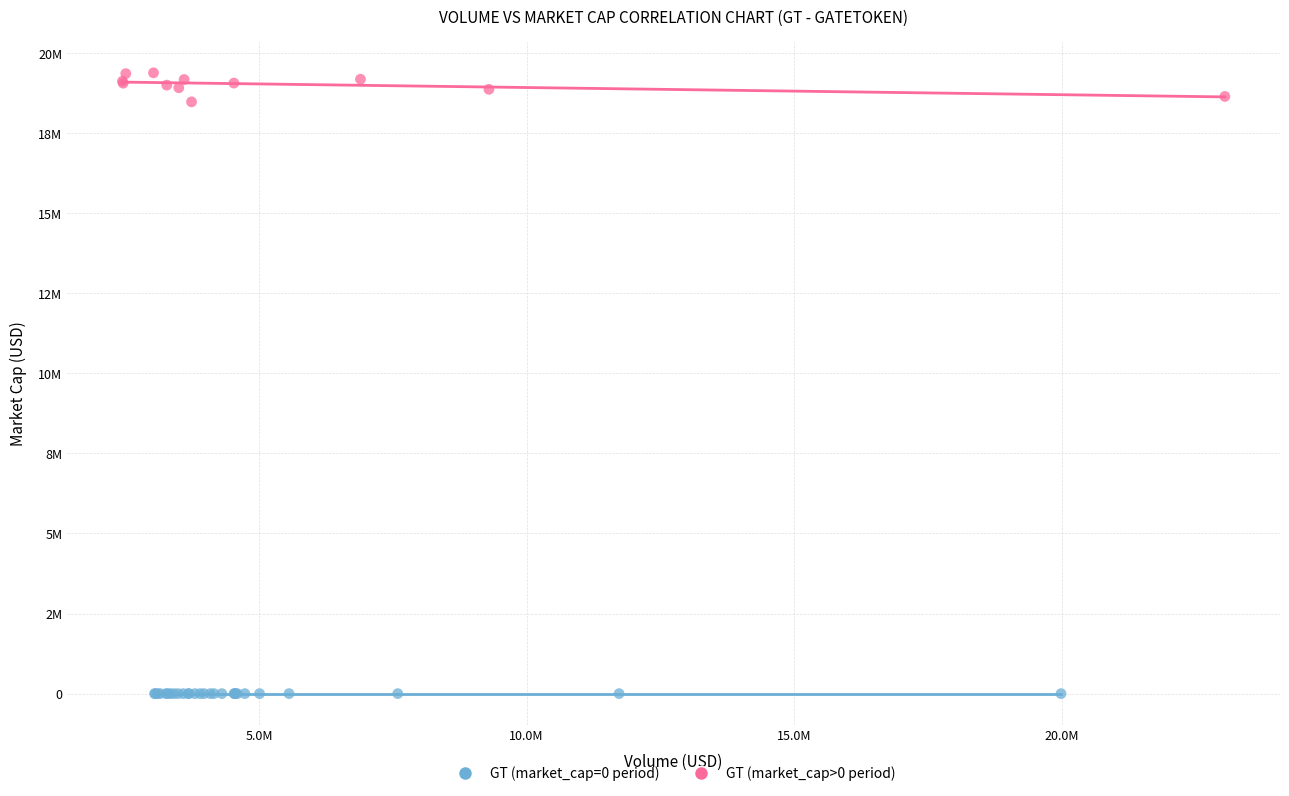

Which series contains the lowest Y value?

GT (market_cap=0 period)